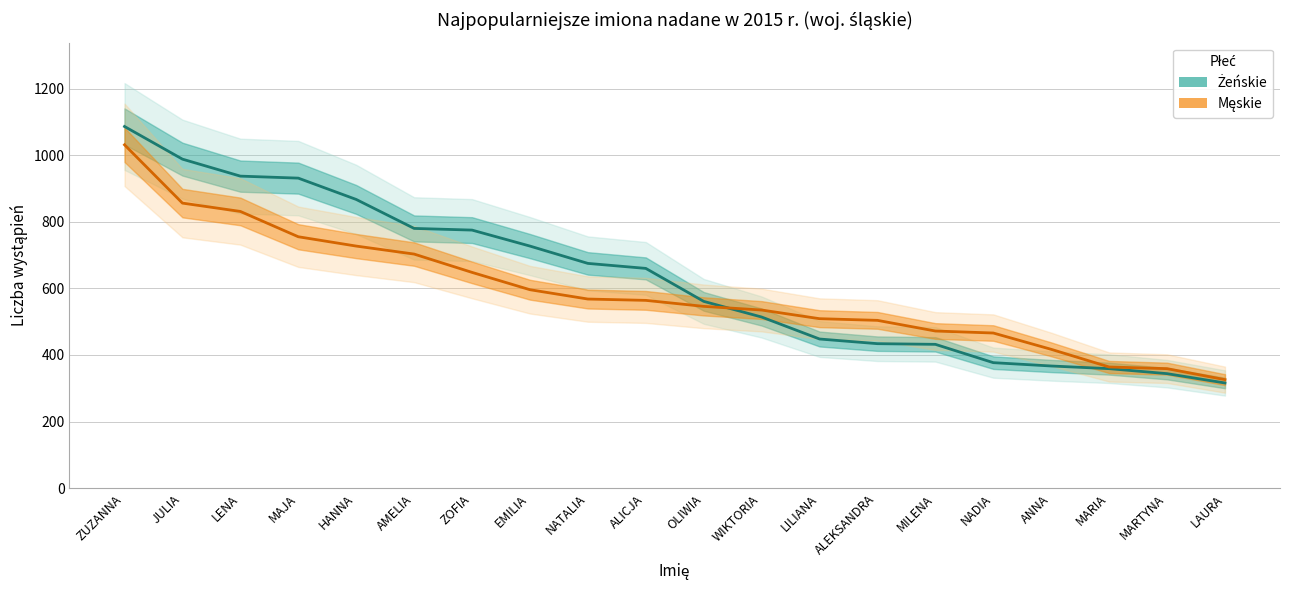

True or false: Żeńskie and Męskie cross at least once.

True